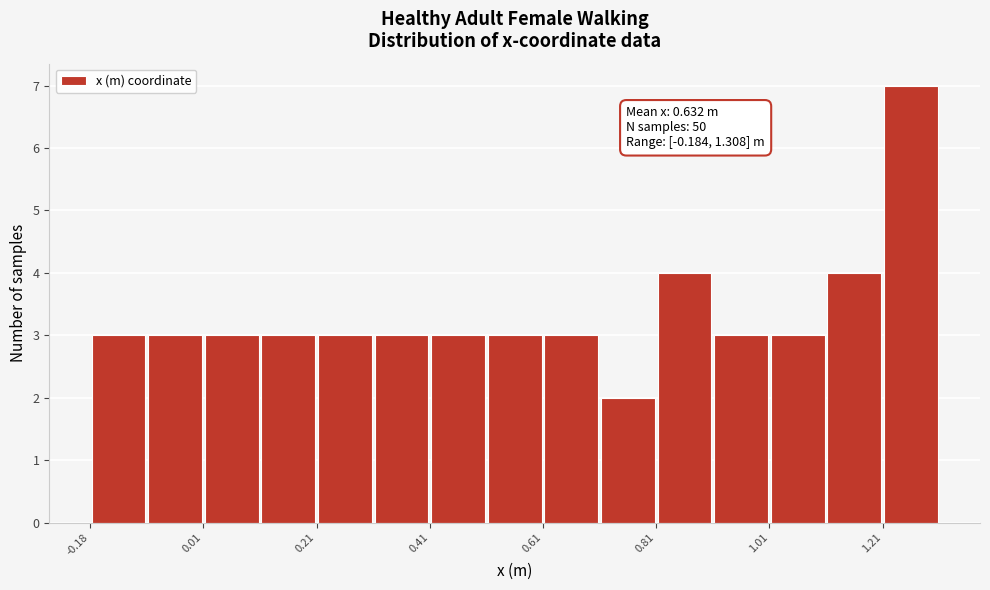

Which range on the x-axis has the tallest bar?

1.20 to 1.30